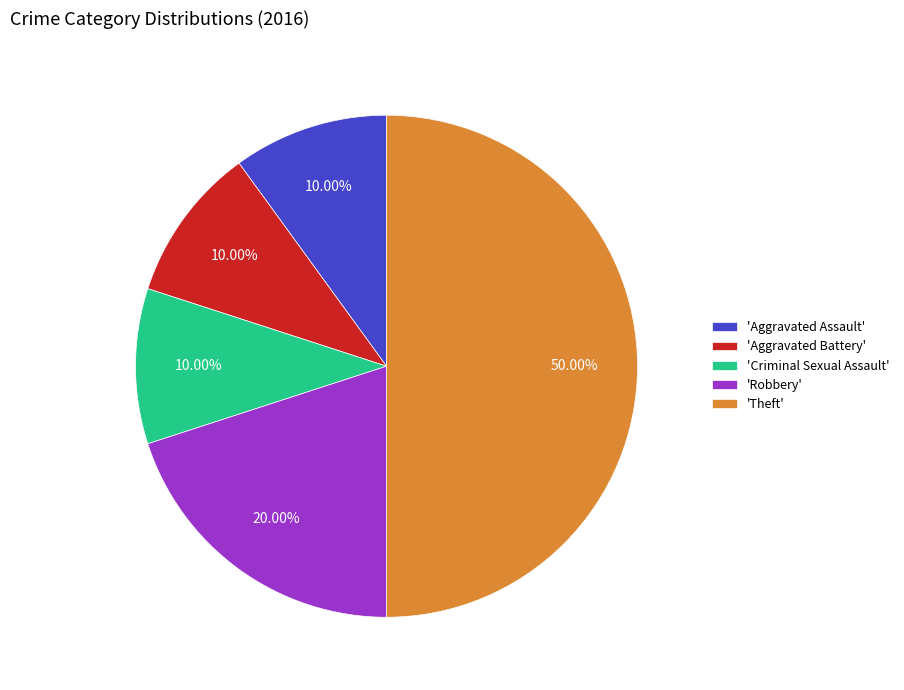

Which has a higher value, 'Robbery' or 'Aggravated Assault'?

'Robbery'